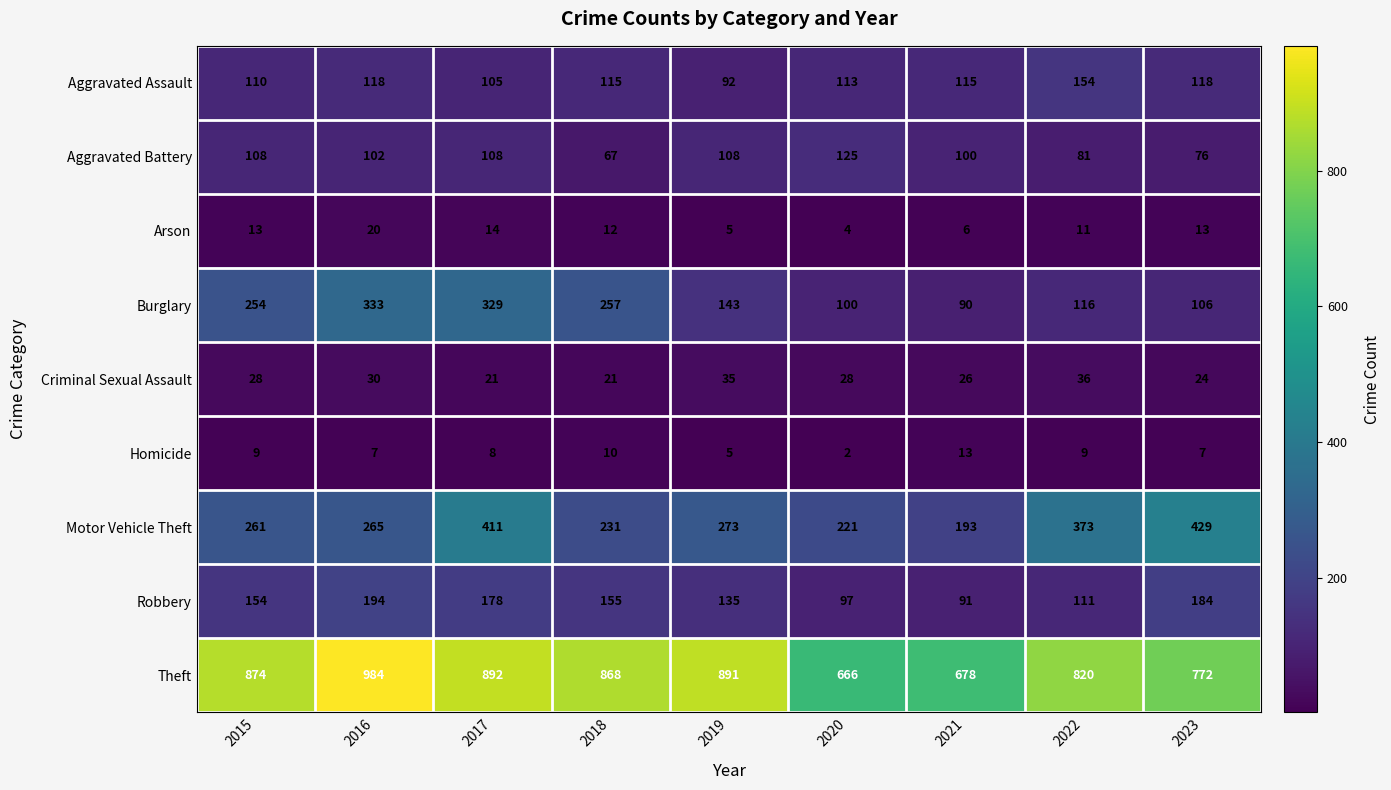

What is the difference between the maximum and second lowest values in the Criminal Sexual Assault series?

15